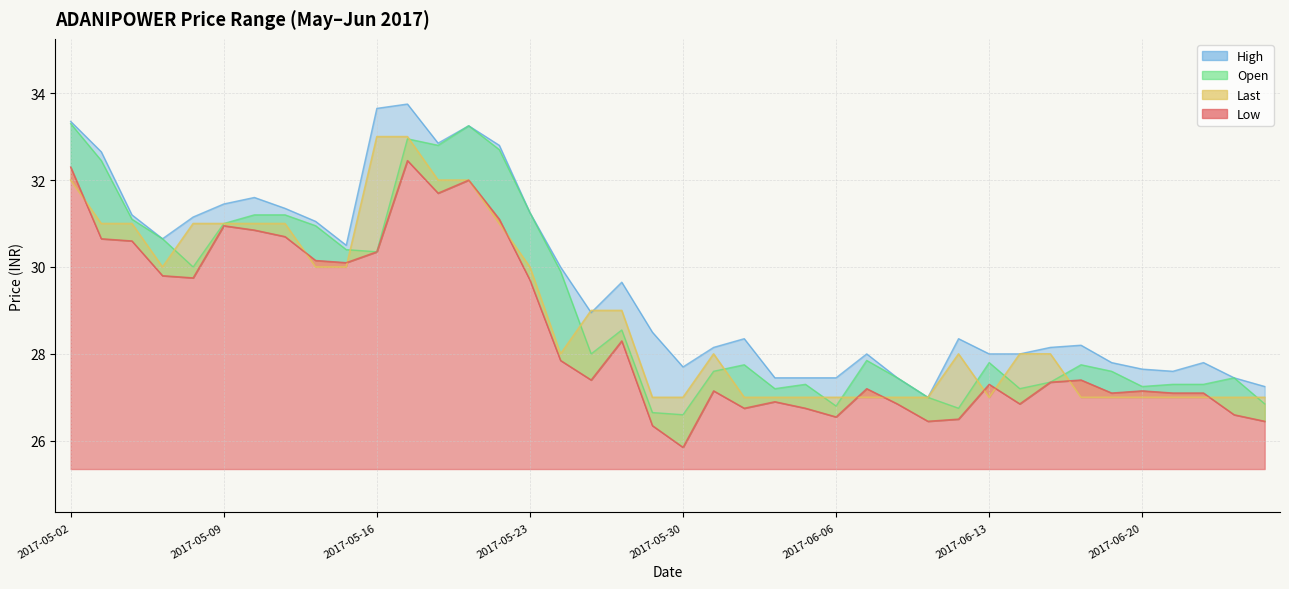

Reading right to left, transcribe all the data shown in this chart.

Low: 26.4	26.6	27.1	27.1	27.1	27.1	27.4	27.4	26.9	27.3	26.5	26.4	26.9	27.2	26.6	26.8	26.9	26.8	27.1	25.9	26.4	28.3	27.4	27.9	29.7	31.1	32.0	31.7	32.5	30.4	30.1	30.1	30.7	30.9	30.9	29.8	29.8	30.6	30.6	32.3
High: 27.2	27.4	27.8	27.6	27.6	27.8	28.2	28.1	28.0	28.0	28.4	27.0	27.4	28.0	27.4	27.4	27.4	28.4	28.1	27.7	28.5	29.6	28.9	30.0	31.2	32.8	33.2	32.9	33.8	33.6	30.5	31.1	31.4	31.6	31.4	31.1	30.6	31.2	32.6	33.4
Open: 26.9	27.4	27.3	27.3	27.2	27.6	27.8	27.4	27.2	27.8	26.8	27.0	27.4	27.9	26.8	27.3	27.2	27.8	27.6	26.6	26.6	28.6	28.0	29.9	31.2	32.7	33.2	32.8	33.0	30.4	30.4	30.9	31.2	31.2	31.0	30.0	30.6	31.1	32.5	33.3
Last: 27.0	27.0	27.0	27.0	27.0	27.0	27.0	28.0	28.0	27.0	28.0	27.0	27.0	27.0	27.0	27.0	27.0	27.0	28.0	27.0	27.0	29.0	29.0	28.0	30.0	31.0	32.0	32.0	33.0	33.0	30.0	30.0	31.0	31.0	31.0	31.0	30.0	31.0	31.0	32.0